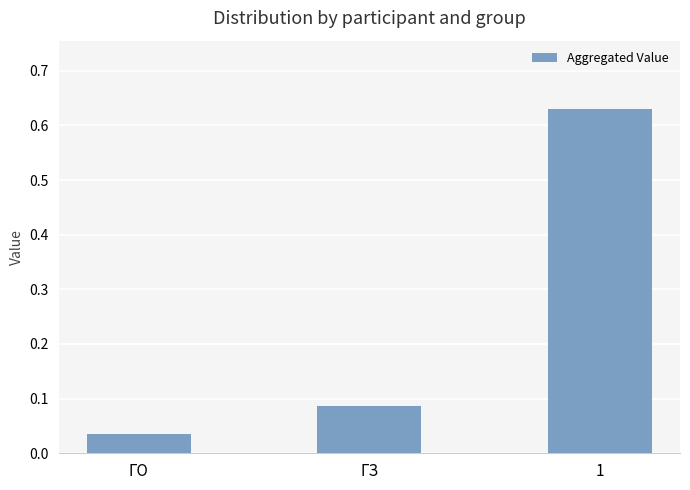

Between 1 and ГО, which is larger?

1